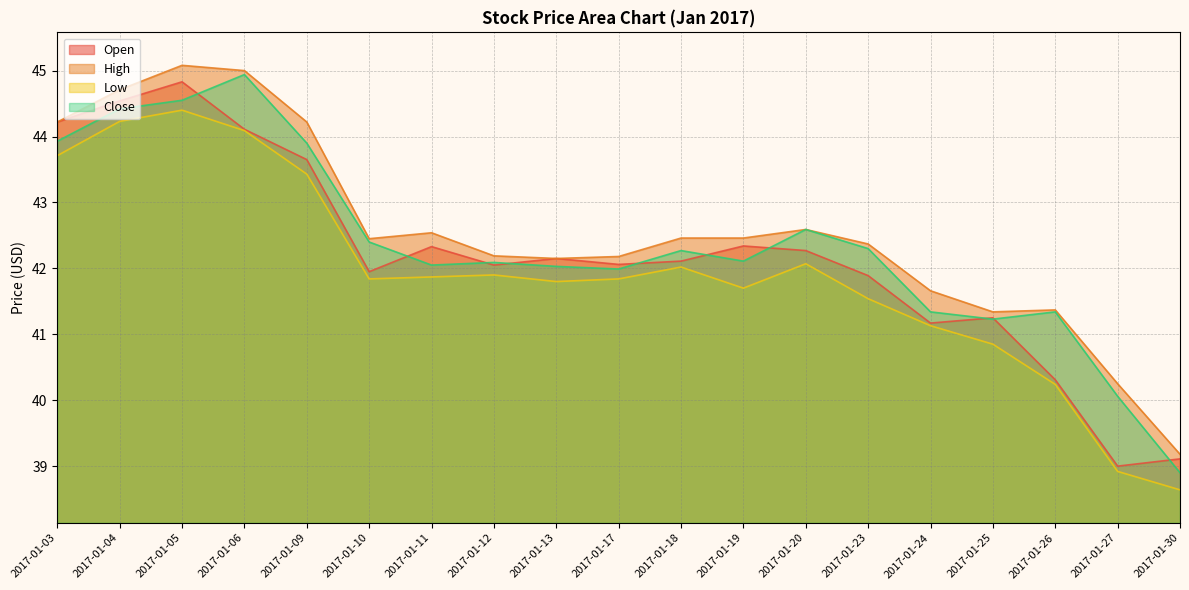

What is the value of the Open point at the 1st from the left?

44.2